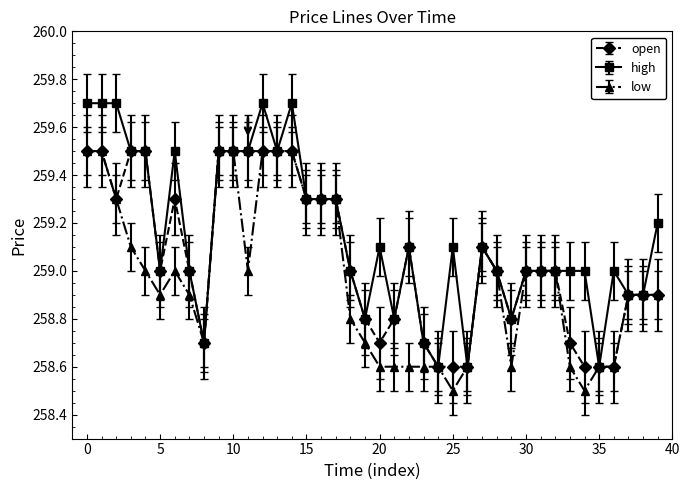

What is the smallest value displayed?

258.5